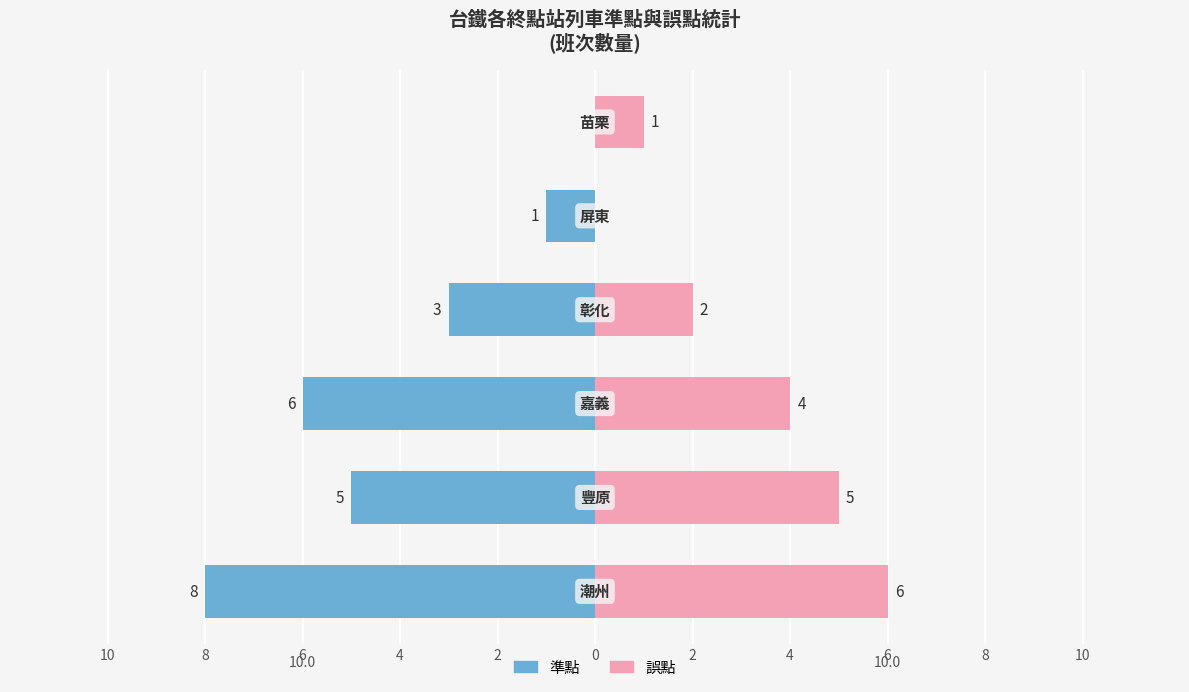

What are all the series names shown in the legend?

準點, 誤點